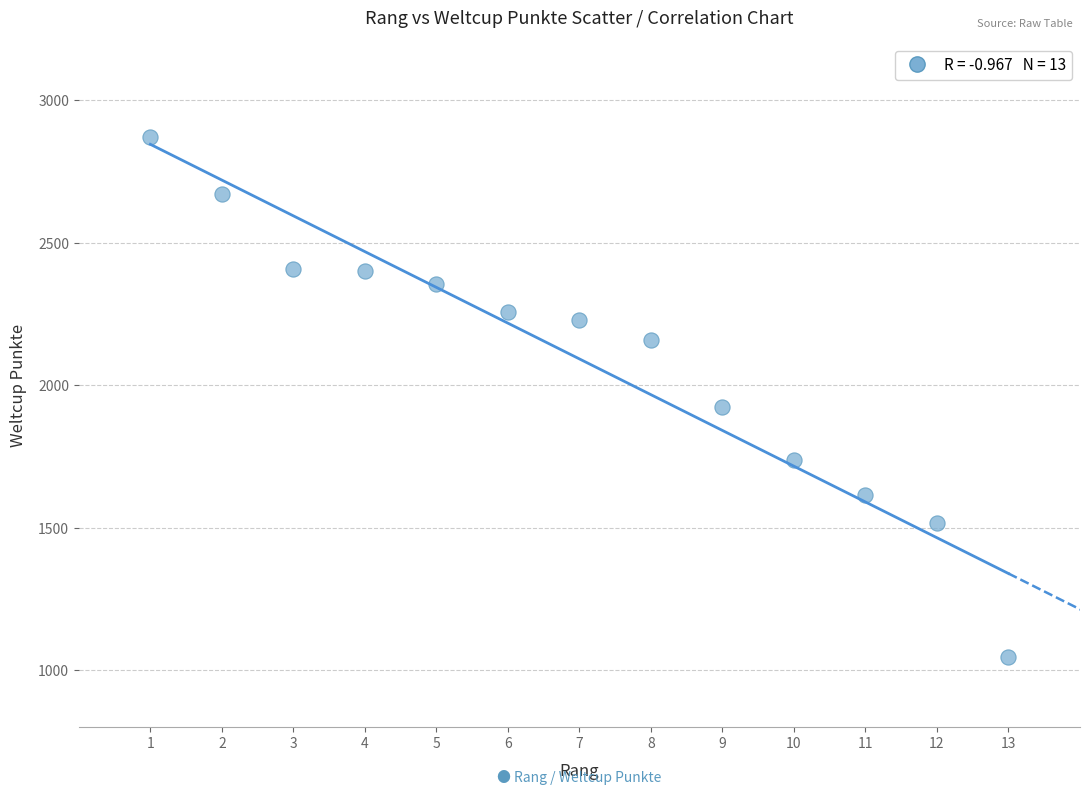

What Y value in the scatter plot is closest to 1959?

1923